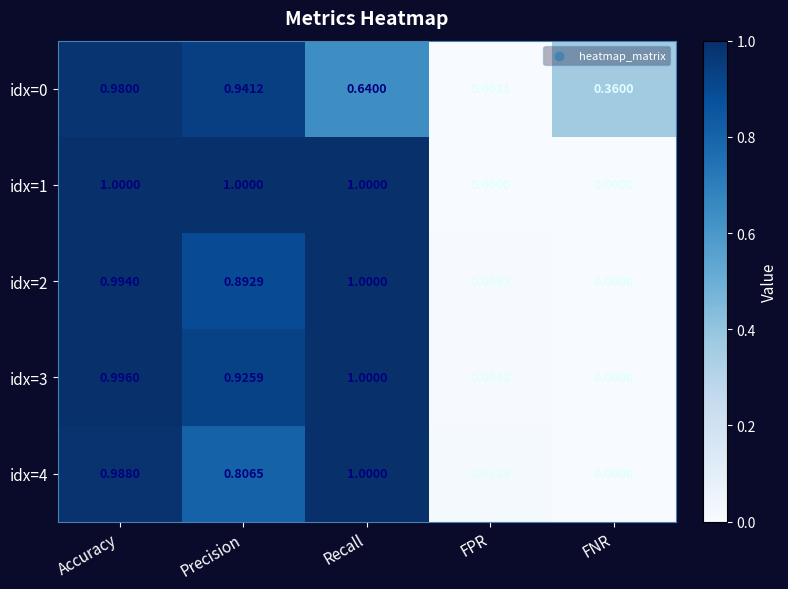

List the labels in order of idx=3 value, smallest first.

FNR, FPR, Precision, Accuracy, Recall